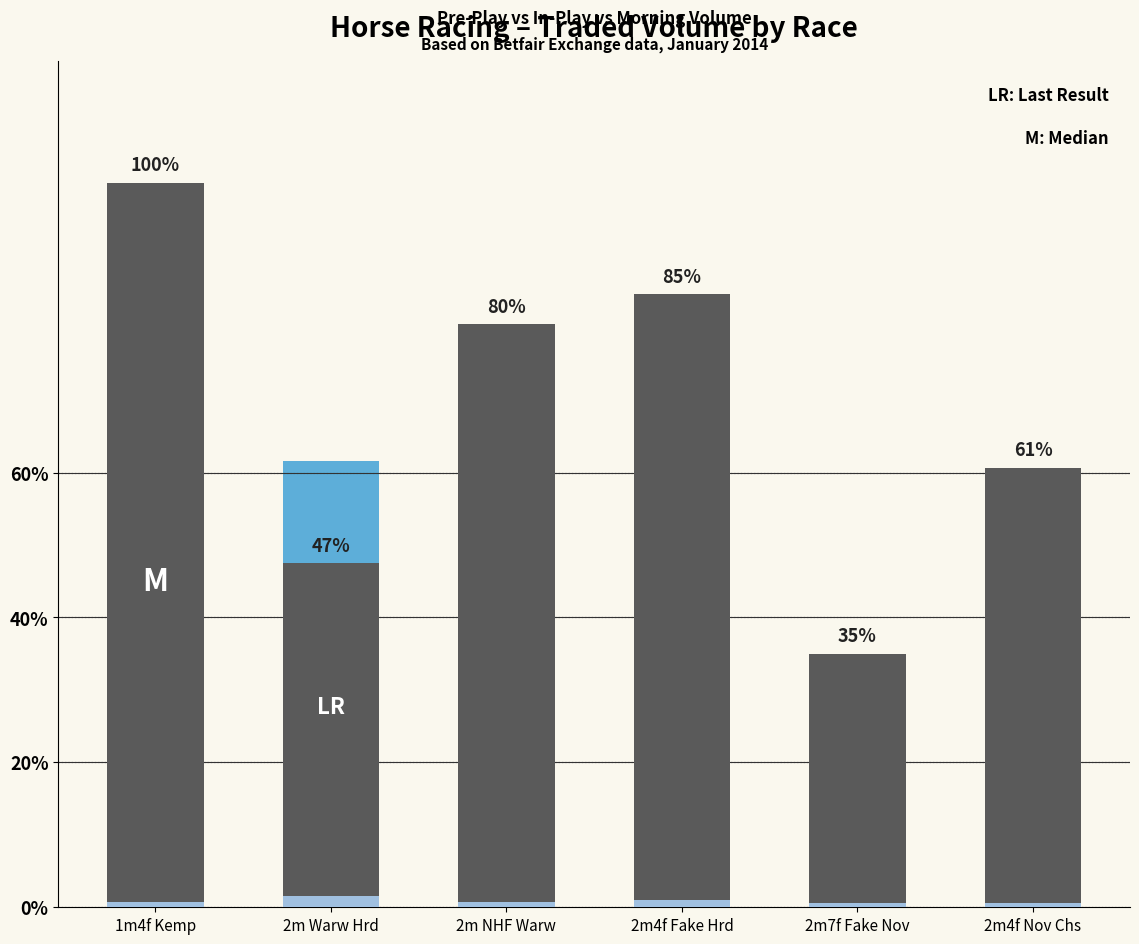

Rank the series at 2m4f Nov Chs from highest to lowest value.

PPTRADEDVOL, IPTRADEDVOL, MORNINGTRADEDVOL